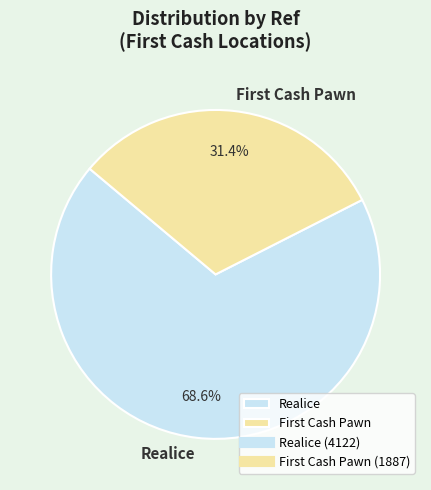

Which category accounts for the majority?

Realice